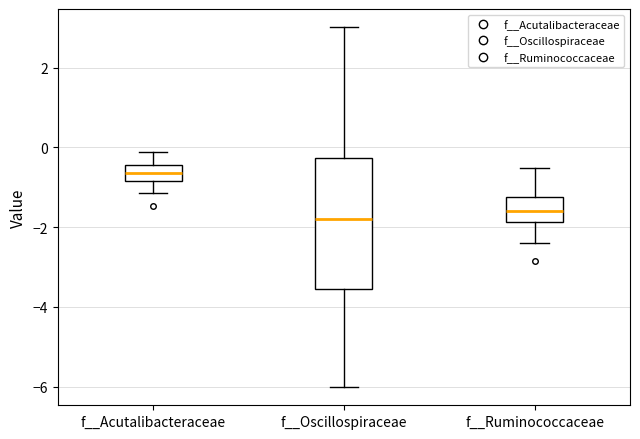

Comparing the boxes themselves (not the whiskers), which one is the tallest?

f__Oscillospiraceae